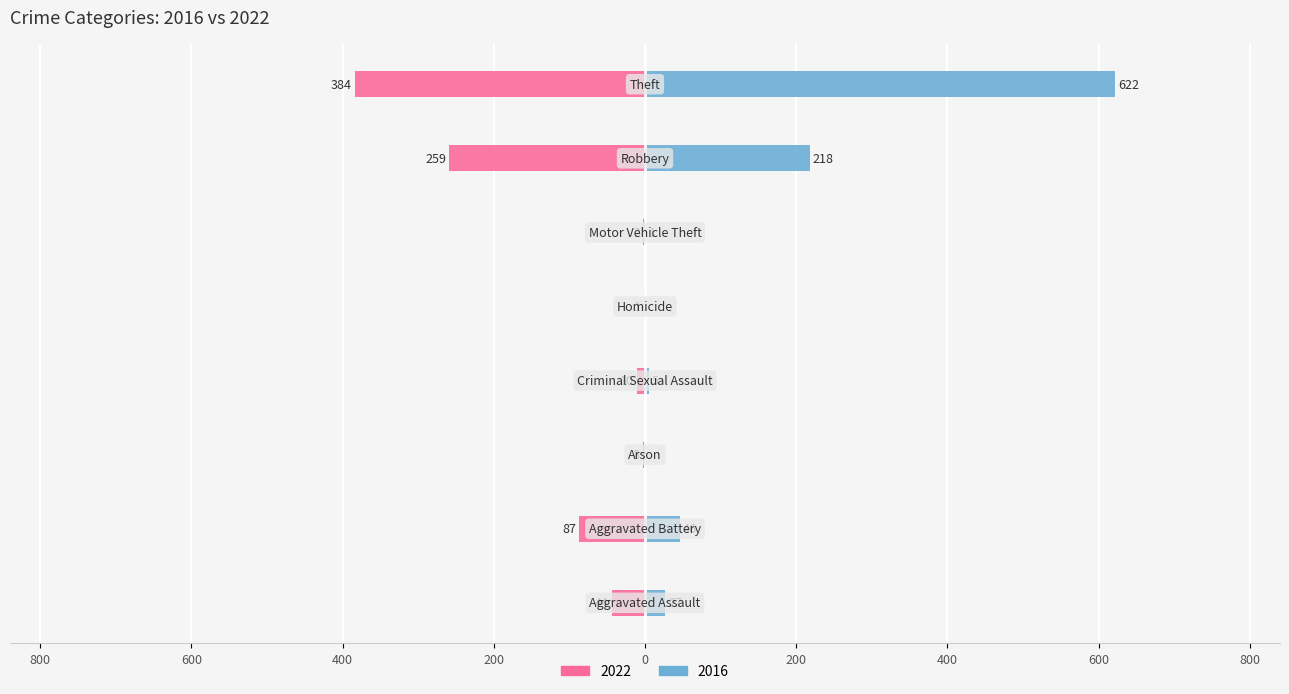

Reading left to right, transcribe all the data shown in this chart.

2022: Aggravated Assault=-44	Aggravated Battery=-87	Arson=-3	Criminal Sexual Assault=-10	Homicide=-1	Motor Vehicle Theft=-2	Robbery=-259	Theft=-384
2016: Aggravated Assault=27	Aggravated Battery=46	Arson=0	Criminal Sexual Assault=5	Homicide=0	Motor Vehicle Theft=1	Robbery=218	Theft=622